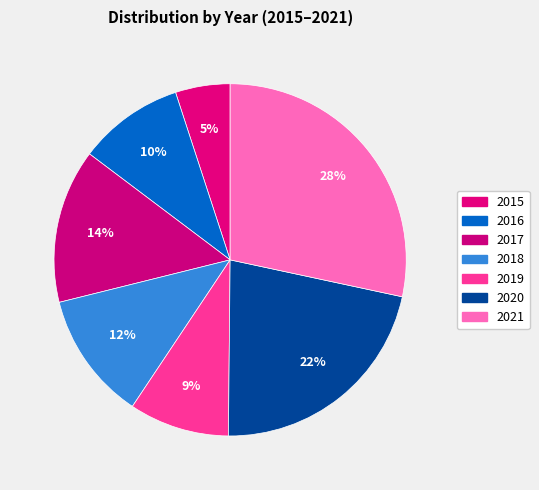

What percentage do 2020 and 2016 together represent?

31.5%